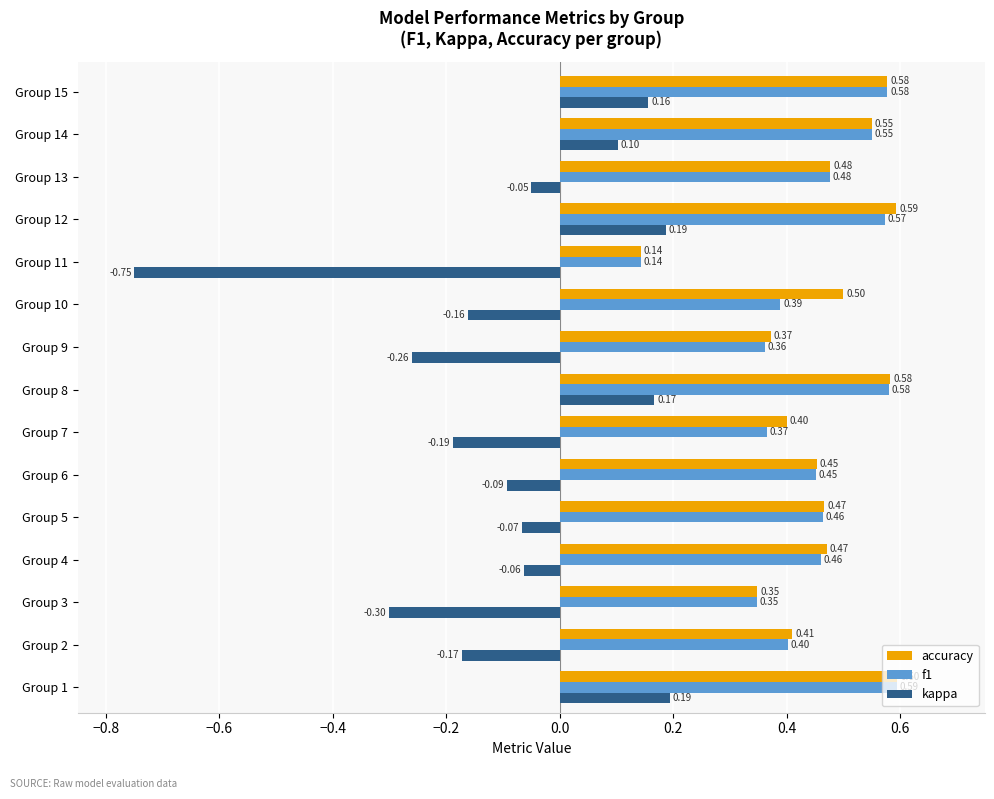

What is the sum of the accuracy values at Group 1 and Group 11?

0.7